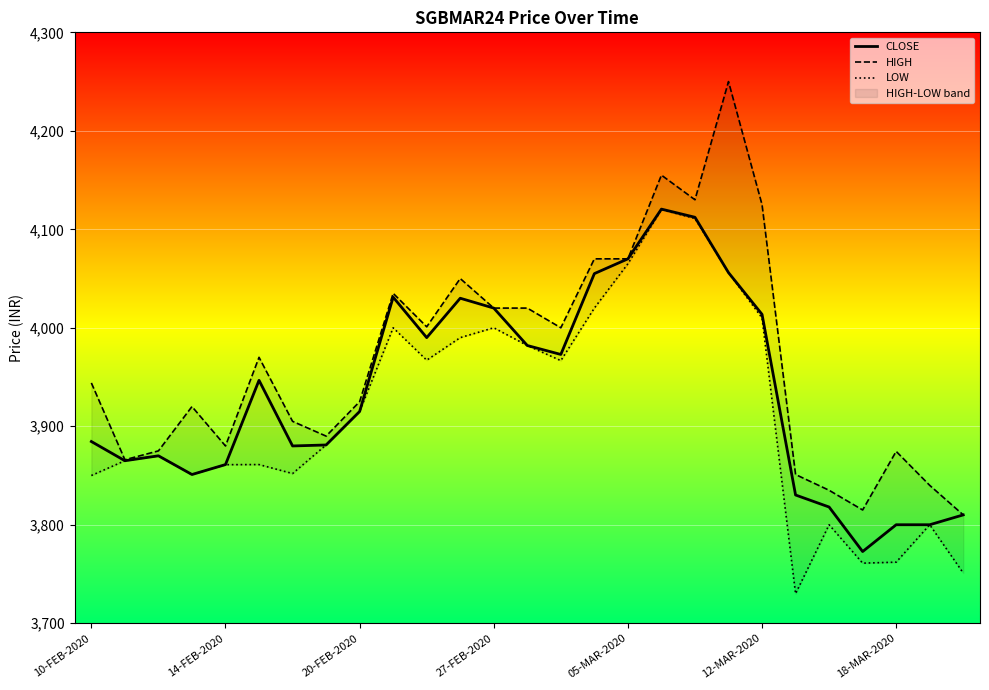

What is the minimum value for CLOSE?

3772.8